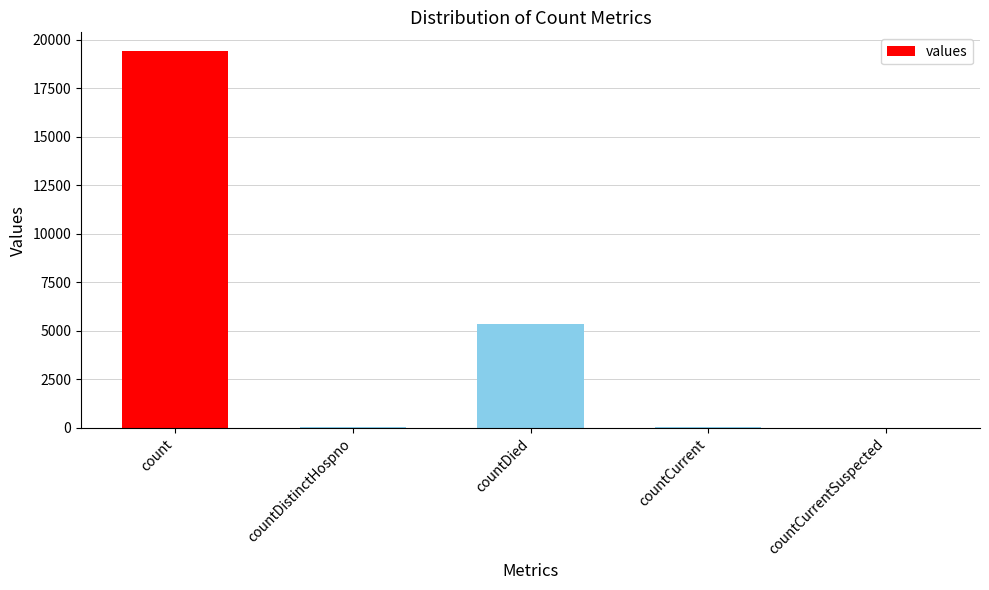

What is the maximum value shown in the chart?

19420